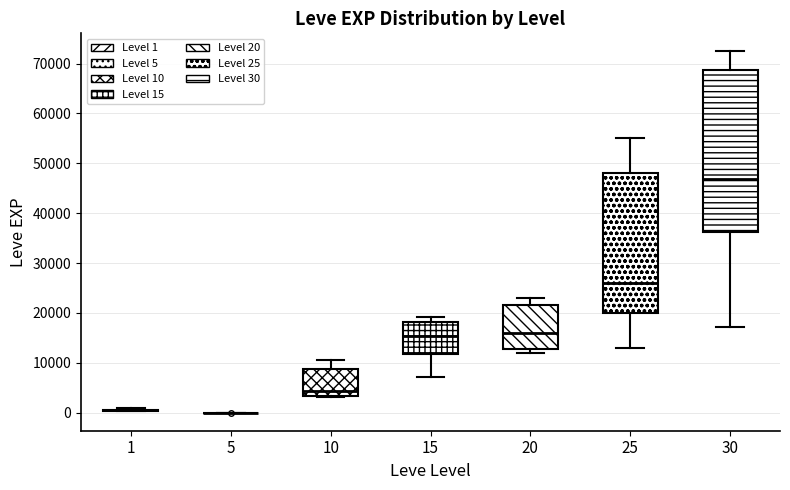

Reading left to right, transcribe this box plot: for each box, give where its median line is, the range the box spans, and where its two whiskers end, as read against the y-axis. The values are not printed on the chart, so give them approximately, as read against the axis.

1: box collapsed to a line at 0, whiskers 0 to 1000
5: box collapsed to a line at 0, whiskers 0 to 0
10: median 4000, box 3000 to 9000, whiskers 3000 to 10000
15: median 15000, box 12000 to 18000, whiskers 7000 to 19000
20: median 16000, box 13000 to 22000, whiskers 12000 to 23000
25: median 26000, box 20000 to 48000, whiskers 13000 to 55000
30: median 47000, box 36000 to 69000, whiskers 17000 to 72000